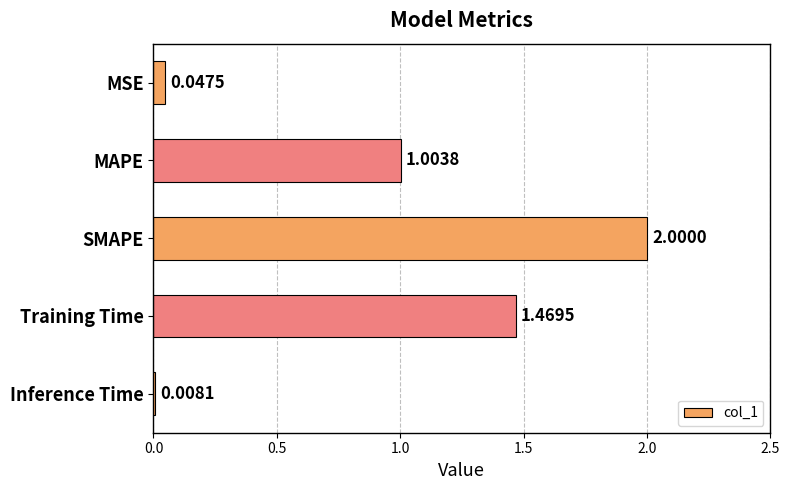

Does the chart contain any negative values?

No